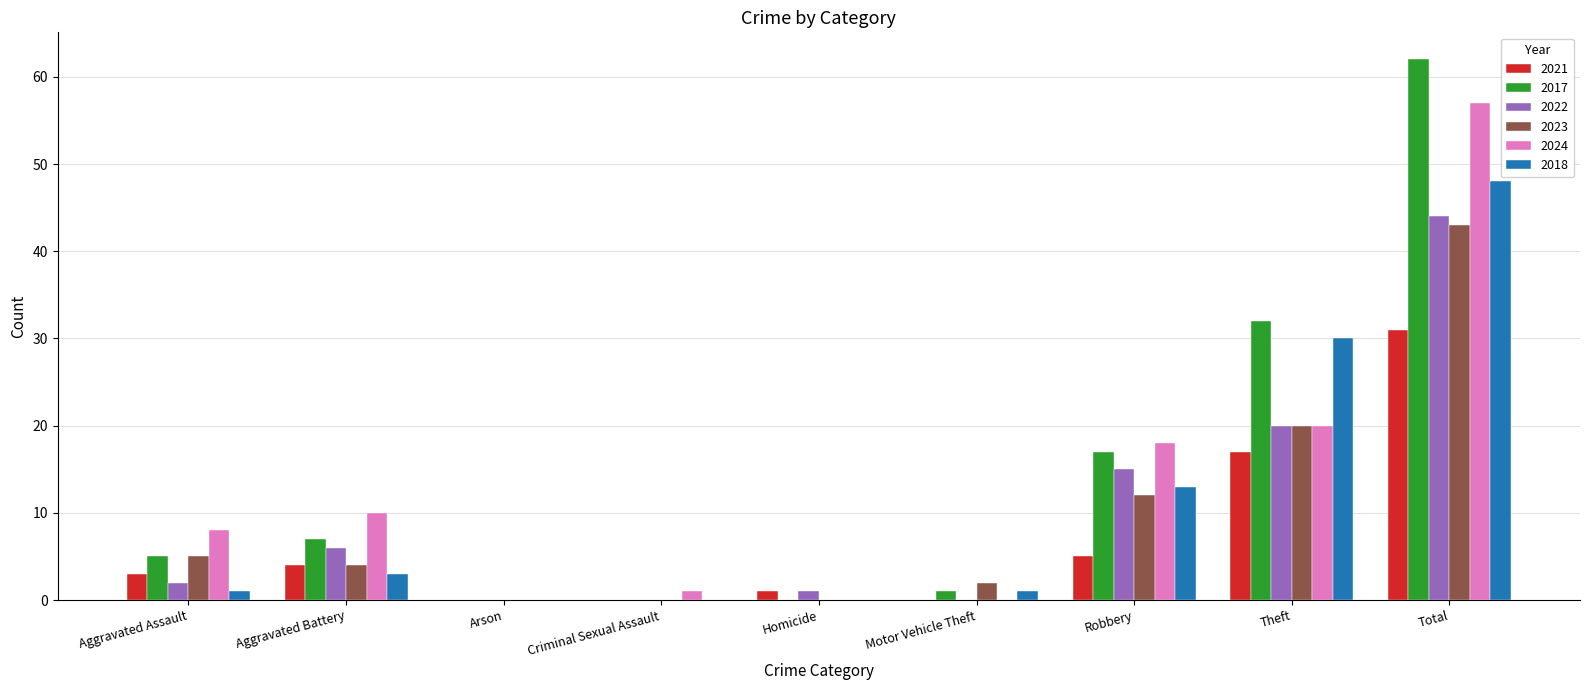

Which series has the largest range (max minus min)?

2017